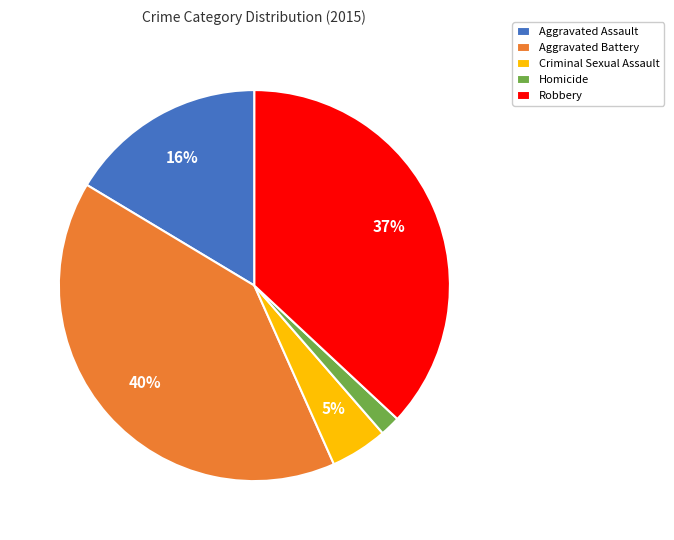

Do Homicide and Criminal Sexual Assault together represent more than half of the pie?

No